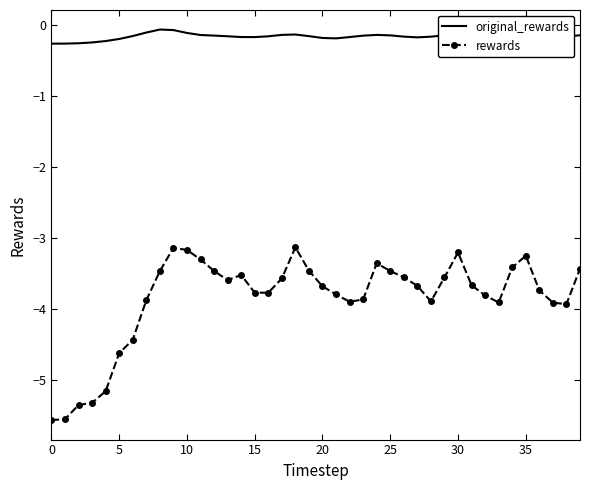

What is the highest value of the rewards series?

-3.1